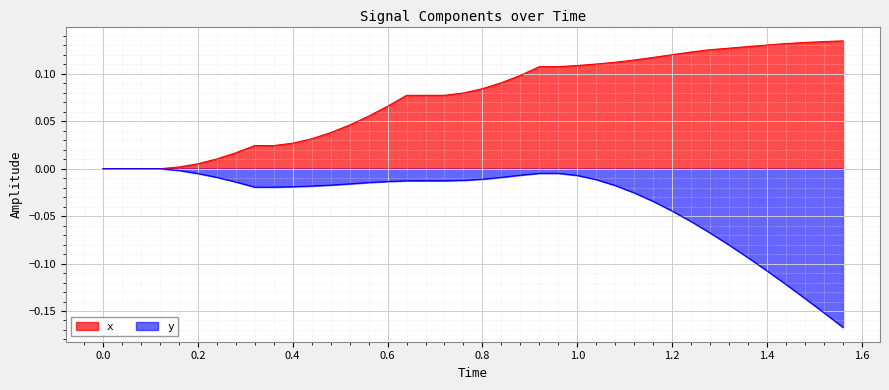

Reading left to right, extract all data points from this chart.

x: 0.0	0.0	0.0	0.0	0.0	0.0	0.0	0.0	0.0	0.0	0.0	0.0	0.0	0.0	0.1	0.1	0.1	0.1	0.1	0.1	0.1	0.1	0.1	0.1	0.1	0.1	0.1	0.1	0.1	0.1	0.1	0.1	0.1	0.1	0.1	0.1	0.1	0.1	0.1	0.1
y: 0.0	0.0	0.0	0.0	-0.0	-0.0	-0.0	-0.0	-0.0	-0.0	-0.0	-0.0	-0.0	-0.0	-0.0	-0.0	-0.0	-0.0	-0.0	-0.0	-0.0	-0.0	-0.0	-0.0	-0.0	-0.0	-0.0	-0.0	-0.0	-0.0	-0.0	-0.1	-0.1	-0.1	-0.1	-0.1	-0.1	-0.1	-0.2	-0.2